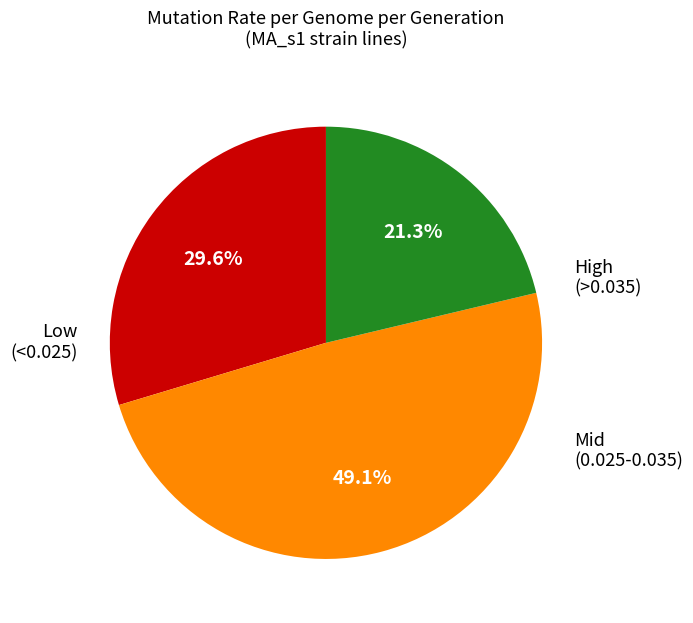

Is there a majority slice in this chart?

No